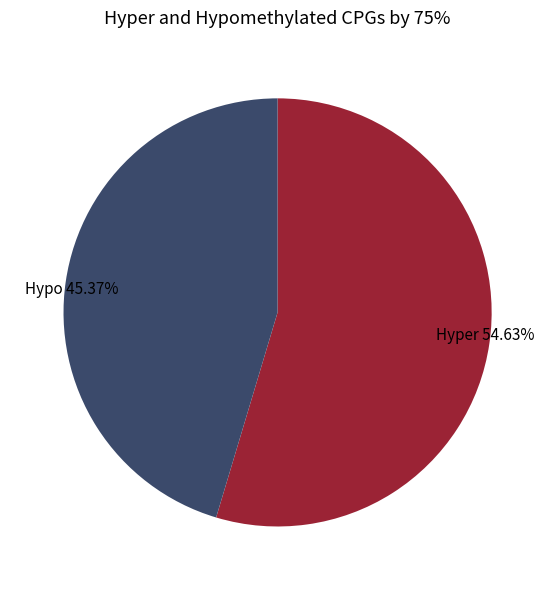

Combined, do Hyper 54.63% and Hypo 45.37% account for over 50%?

Yes